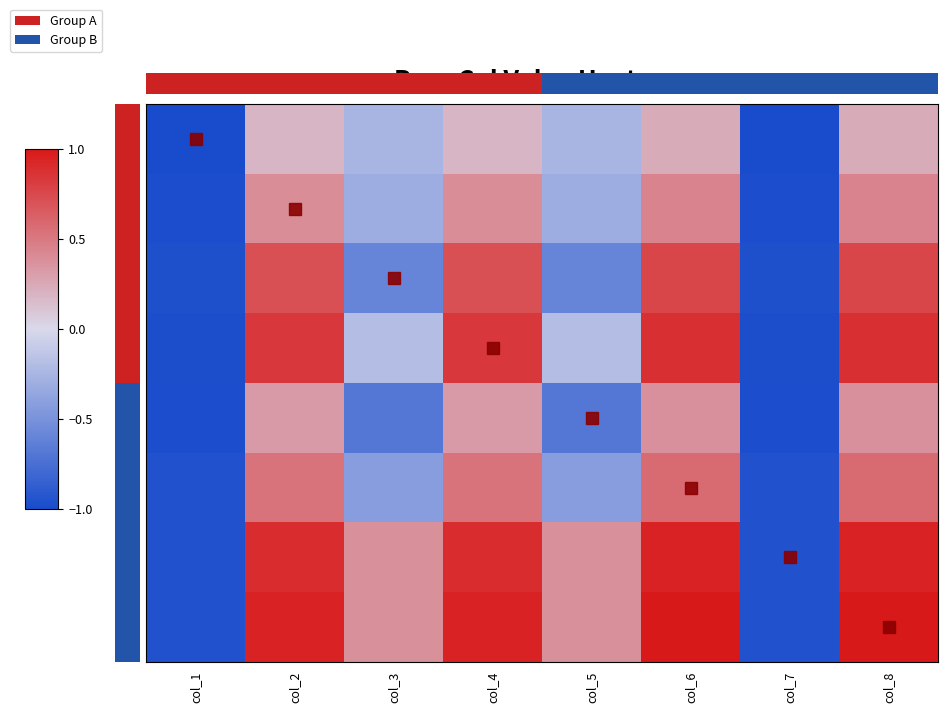

Rank the categories by 4 value from highest to lowest.

col_6, col_8, col_2, col_4, col_3, col_5, col_1, col_7